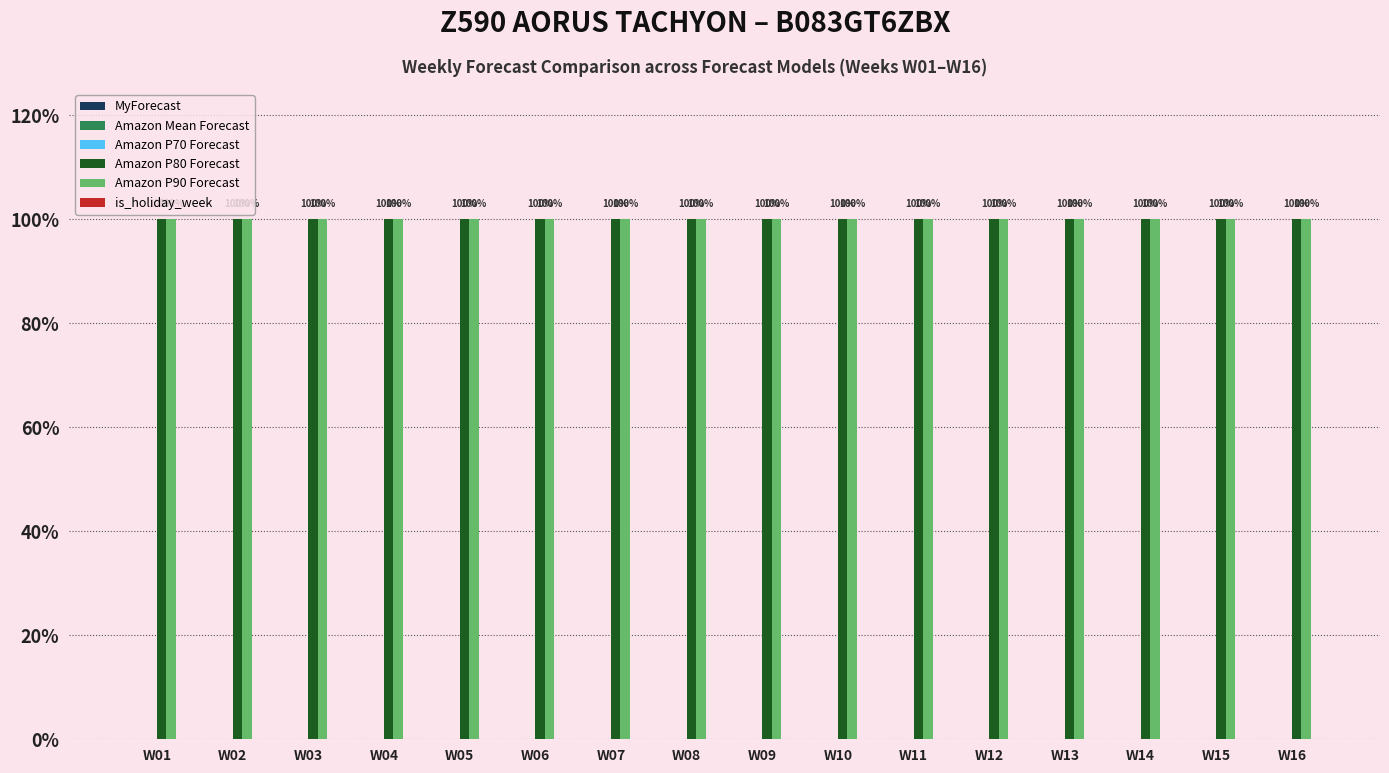

Read the Amazon P90 Forecast value at W09.

1